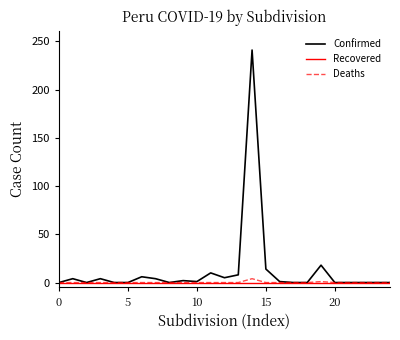

Which series has the widest spread of values?

Confirmed